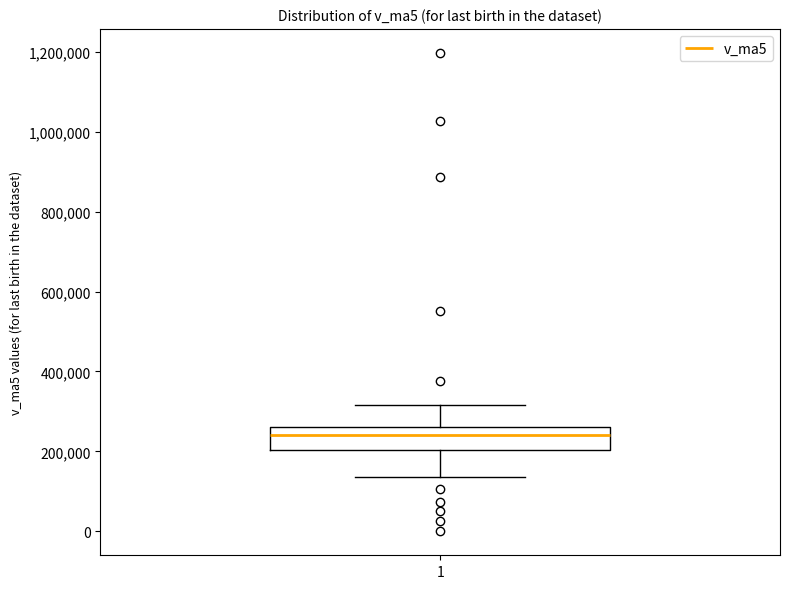

Where is the lower edge of the box at x = 1 on the y-axis? The values are not printed on the chart, so give them approximately, as read against the axis.

200000